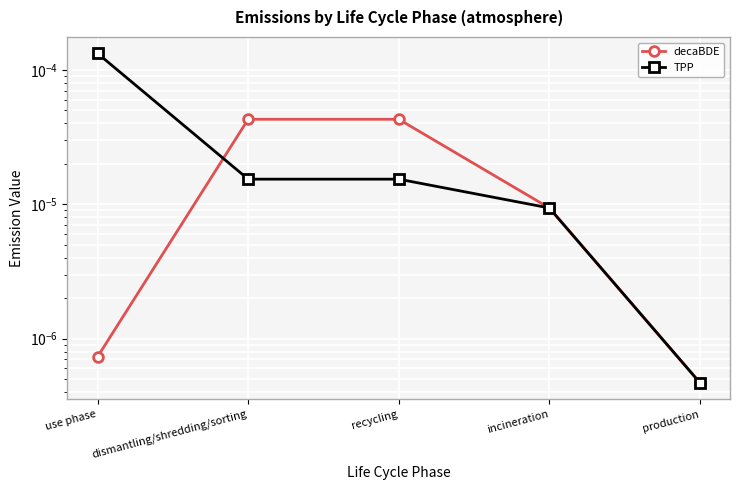

Where is TPP nearest to the value 0?

production